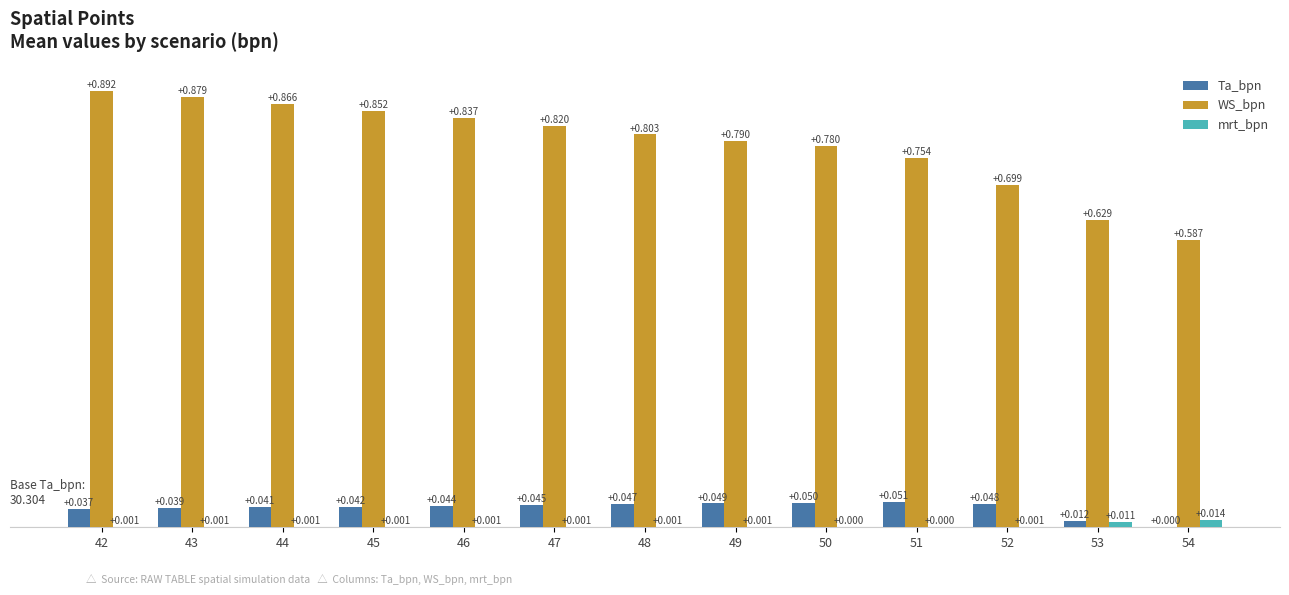

Between 46 and 54, which series saw the biggest shift?

WS_bpn